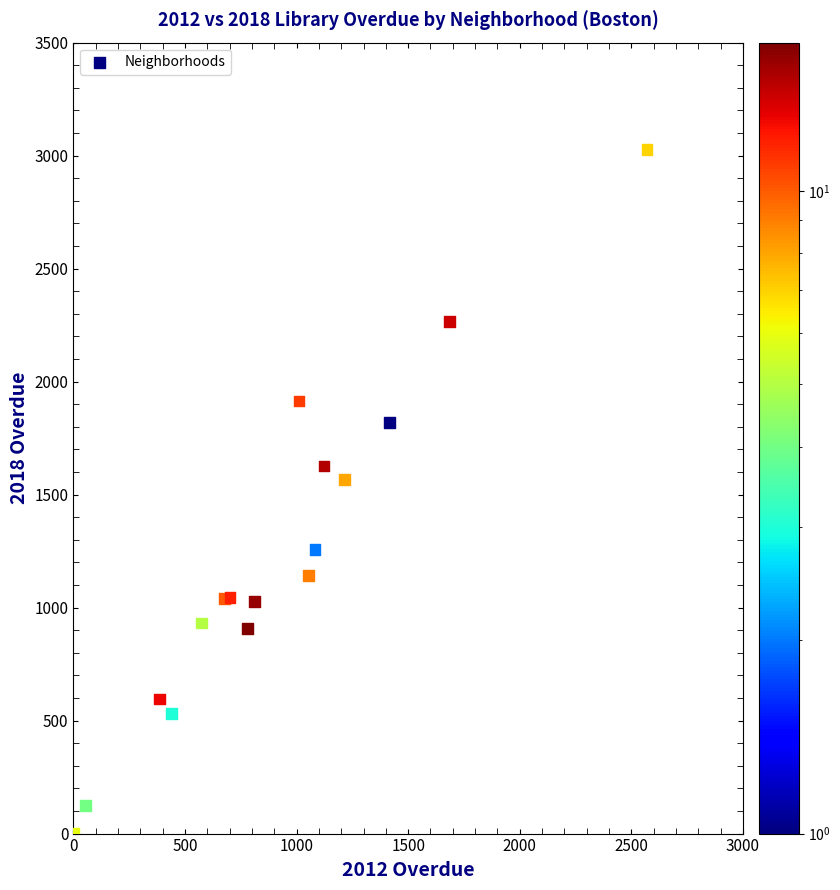

What Y value in the scatter plot is closest to 1513?

1566